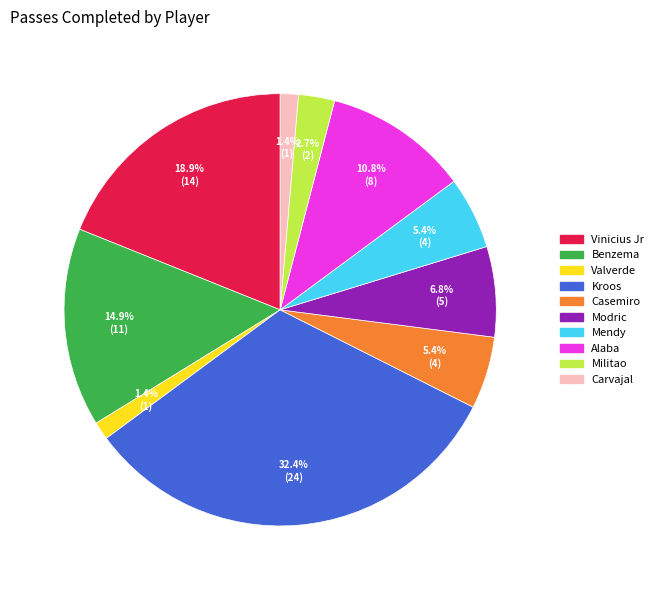

What percentage is the Benzema slice, to the nearest percent?

15%